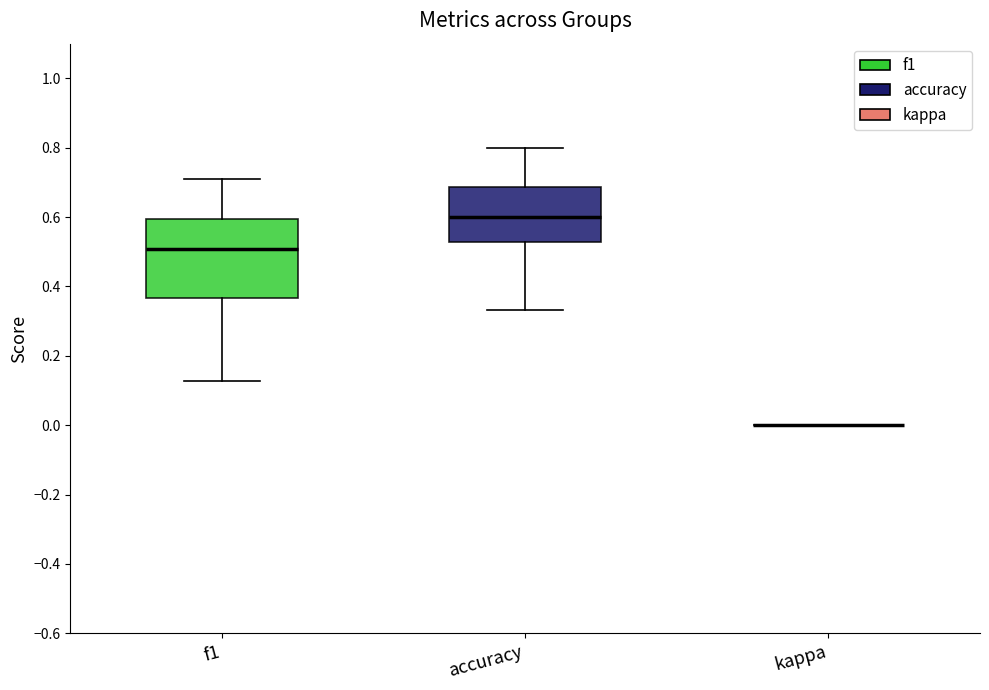

Reading left to right, read every box against the y-axis: the position of its median line, the range the box covers, and the ends of its whiskers. The values are not printed on the chart, so give them approximately, as read against the axis.

f1: median 0.50, box 0.36 to 0.60, whiskers 0.12 to 0.72
accuracy: median 0.60, box 0.52 to 0.68, whiskers 0.34 to 0.80
kappa: box collapsed to a line at 0.00, whiskers 0.00 to 0.00